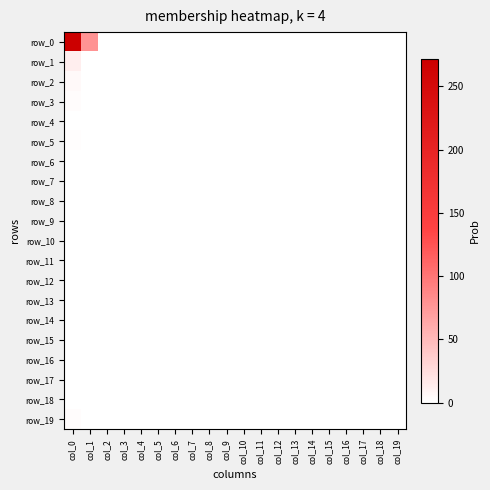

Reading right to left, what are all the values shown in this chart?

row_0: 0	0	0	0	0	0	0	0	0	0	0	0	0	0	0	0	0	0	78	272
row_1: 0	0	0	0	0	0	0	0	0	0	0	0	0	0	0	0	0	0	1	12
row_2: 0	0	0	0	0	0	0	0	0	0	0	0	0	0	0	0	0	0	1	5
row_3: 0	0	0	0	0	0	0	0	0	0	0	0	0	0	0	0	0	0	0	3
row_4: 0	0	0	0	0	0	0	0	0	0	0	0	0	0	0	0	0	0	0	0
row_5: 0	0	0	0	0	0	0	0	0	0	0	0	0	0	0	0	0	0	0	2
row_6: 0	0	0	0	0	0	0	0	0	0	0	0	0	0	0	0	0	0	0	1
row_7: 0	0	0	0	0	0	0	0	0	0	0	0	0	0	0	0	0	0	0	0
row_8: 0	0	0	0	0	0	0	0	0	0	0	0	0	0	0	0	0	0	0	0
row_9: 0	0	0	0	0	0	0	0	0	0	0	0	0	0	0	0	0	0	0	1
row_10: 0	0	0	0	0	0	0	0	0	0	0	0	0	0	0	0	0	0	0	0
row_11: 0	0	0	0	0	0	0	0	0	0	0	0	0	0	0	0	0	0	0	0
row_12: 0	0	0	0	0	0	0	0	0	0	0	0	0	0	0	0	0	0	0	0
row_13: 0	0	0	0	0	0	0	0	0	0	0	0	0	0	0	0	0	0	0	0
row_14: 0	0	0	0	0	0	0	0	0	0	0	0	0	0	0	0	0	0	0	0
row_15: 0	0	0	0	0	0	0	0	0	0	0	0	0	0	0	0	0	0	0	0
row_16: 0	0	0	0	0	0	0	0	0	0	0	0	0	0	0	0	0	0	0	0
row_17: 0	0	0	0	0	0	0	0	0	0	0	0	0	0	0	0	0	0	0	0
row_18: 0	0	0	0	0	0	0	0	0	0	0	0	0	0	0	0	0	0	0	0
row_19: 0	0	0	0	0	0	0	0	0	0	0	0	0	0	0	0	0	0	0	3